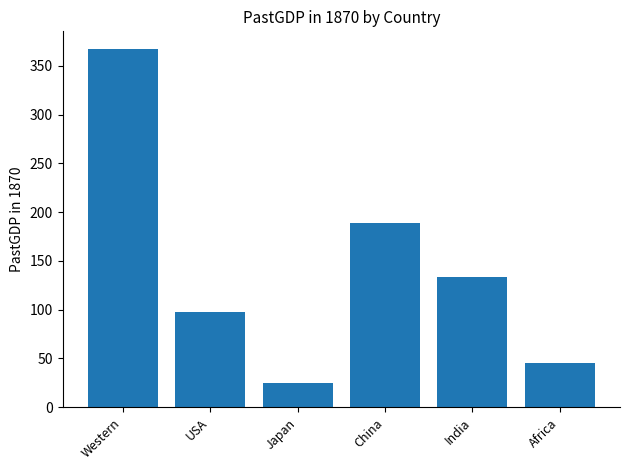

How many data points does each series have?

6